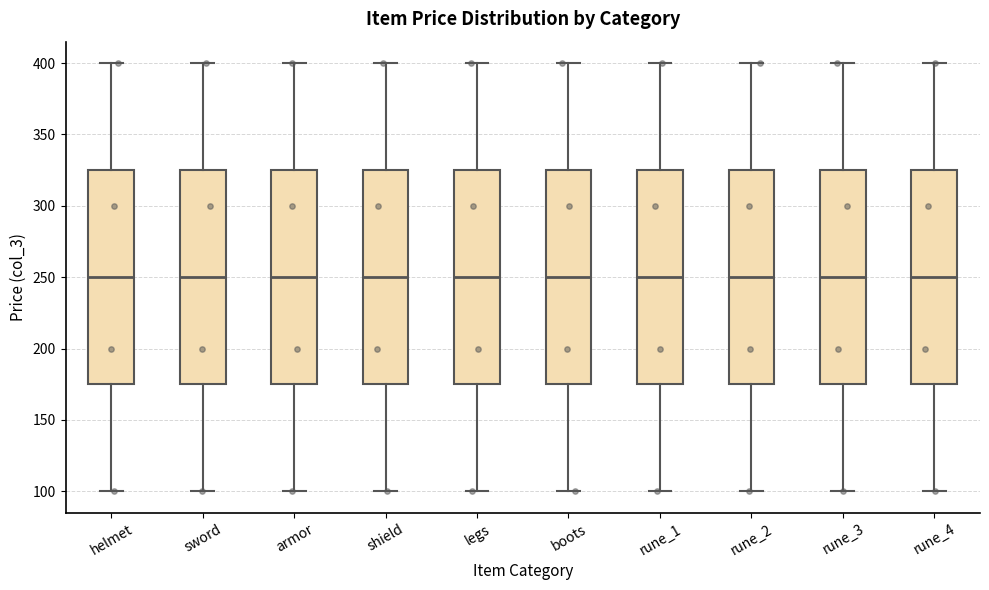

Reading left to right, transcribe this box plot: for each box, give where its median line is, the range the box spans, and where its two whiskers end, as read against the y-axis. The values are not printed on the chart, so give them approximately, as read against the axis.

helmet: median 250, box 175 to 325, whiskers 100 to 400
sword: median 250, box 175 to 325, whiskers 100 to 400
armor: median 250, box 175 to 325, whiskers 100 to 400
shield: median 250, box 175 to 325, whiskers 100 to 400
legs: median 250, box 175 to 325, whiskers 100 to 400
boots: median 250, box 175 to 325, whiskers 100 to 400
rune_1: median 250, box 175 to 325, whiskers 100 to 400
rune_2: median 250, box 175 to 325, whiskers 100 to 400
rune_3: median 250, box 175 to 325, whiskers 100 to 400
rune_4: median 250, box 175 to 325, whiskers 100 to 400